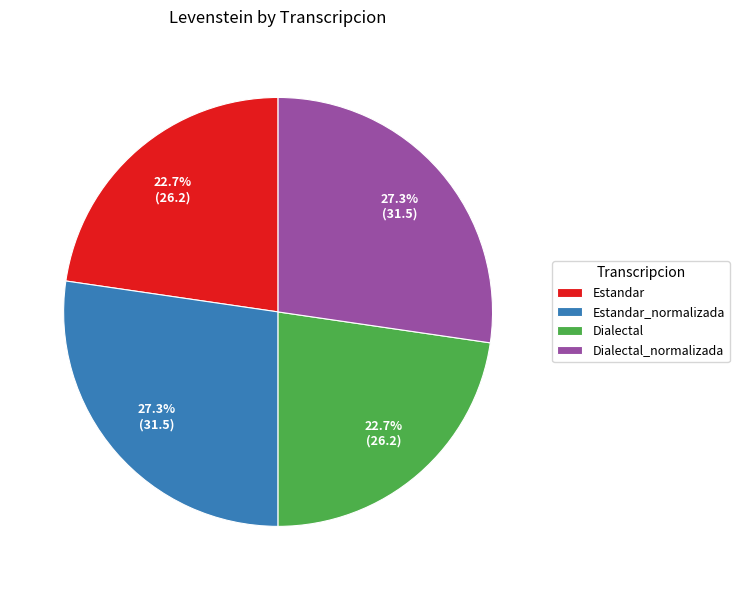

Does any single category account for the majority?

No